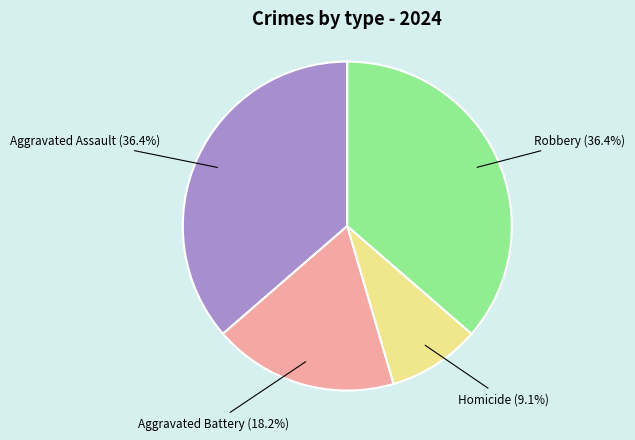

To the nearest percent, what portion does Aggravated Assault represent?

36%